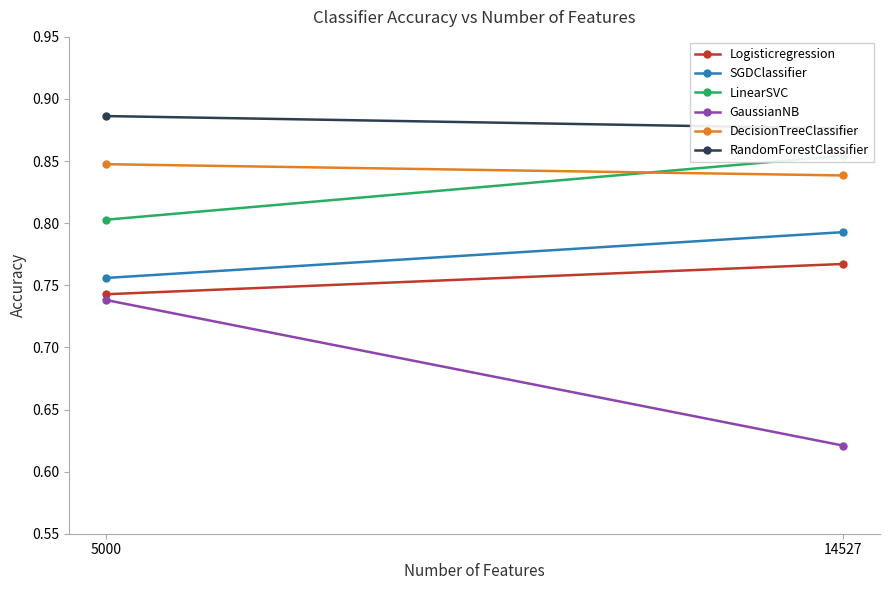

What is the sum of the DecisionTreeClassifier values at 14527 and 5000?

1.7